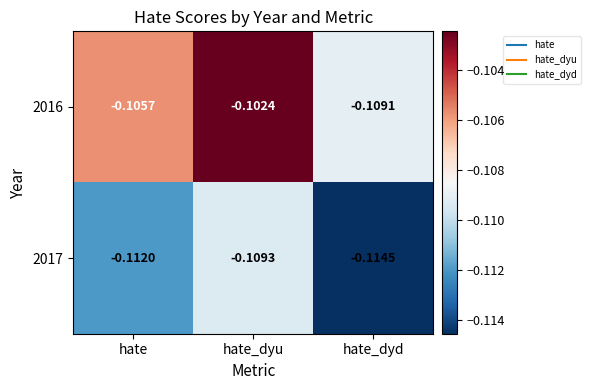

At which category does the chart reach its minimum across all series?

hate_dyd